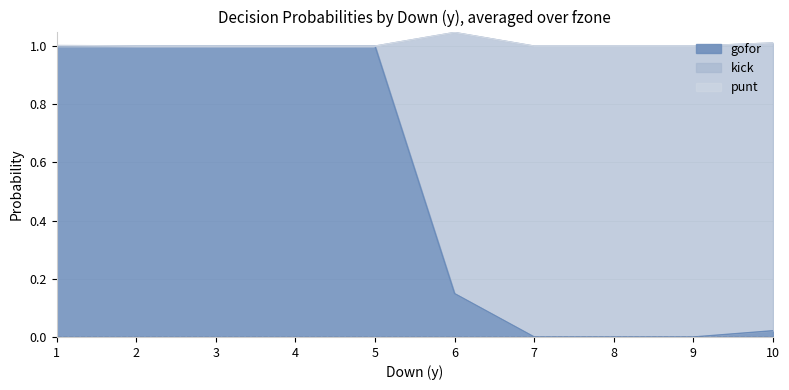

How many values in the kick series exceed 0?

5